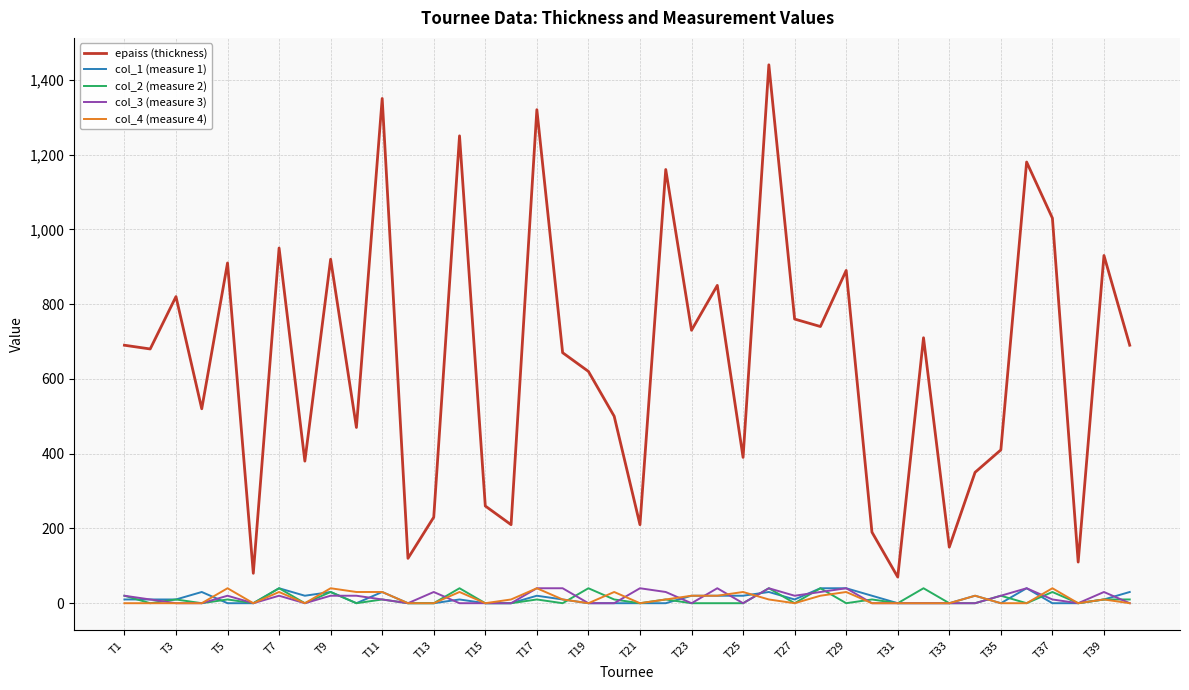

True or false: epaiss (thickness) and col_3 (measure 3) intersect in this chart.

False